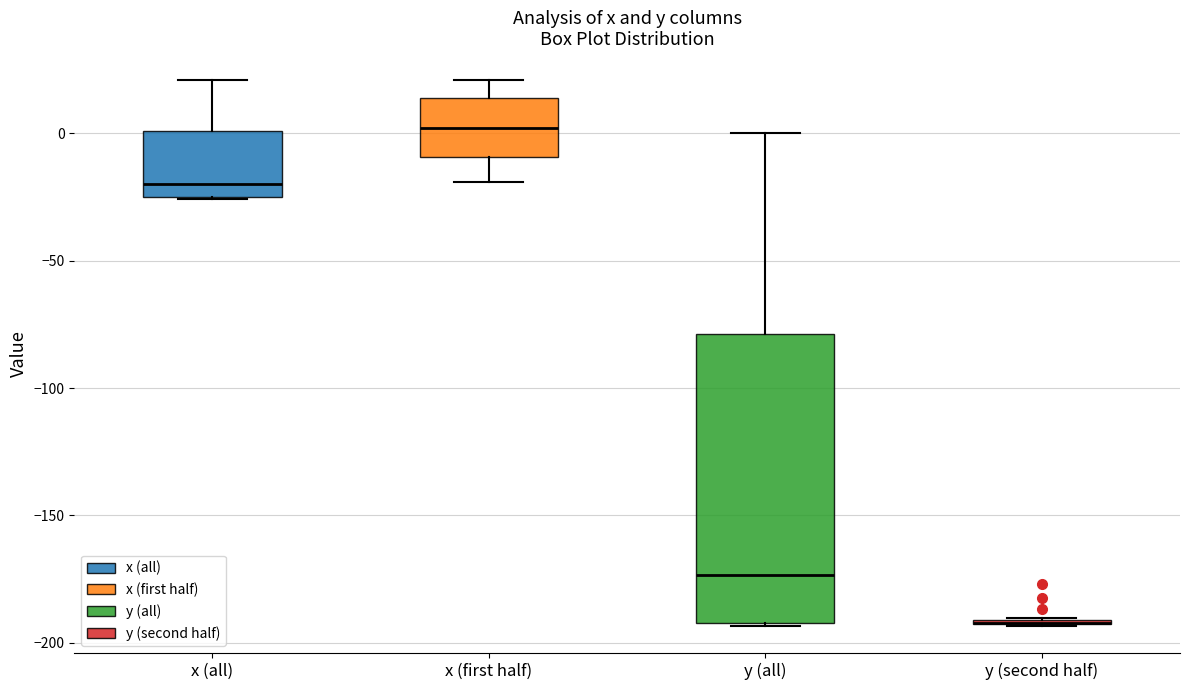

Which box is the tallest, from its lower edge to its upper edge?

y (all)